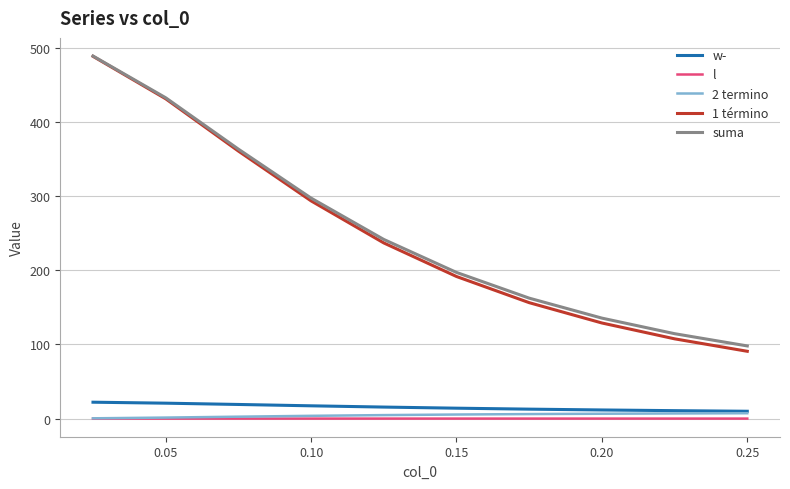

Does the chart display data point markers on the line(s)?

No